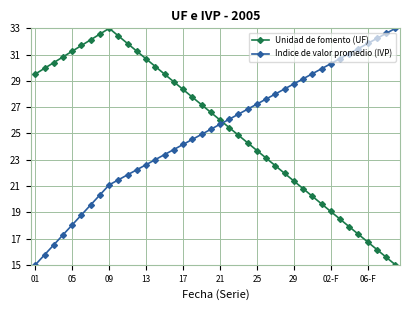

What is the sum of all Indice de valor promedio (IVP) values?

1006.6